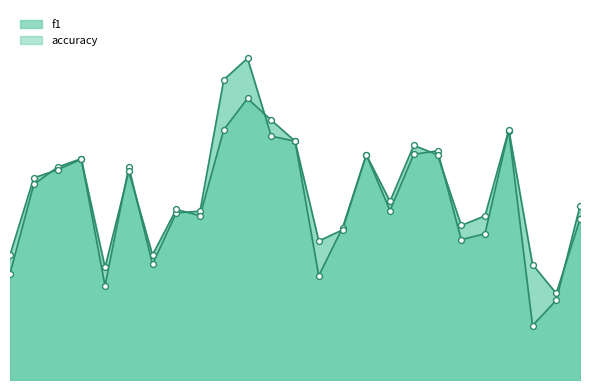

Which series contains the highest Y value?

f1